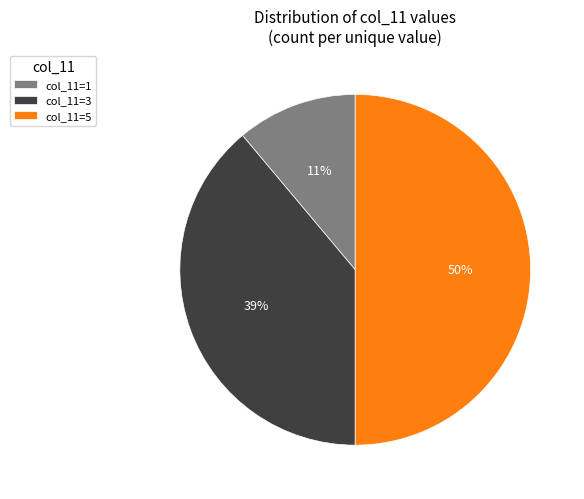

Which has a higher value, col_11=1 or col_11=3?

col_11=3